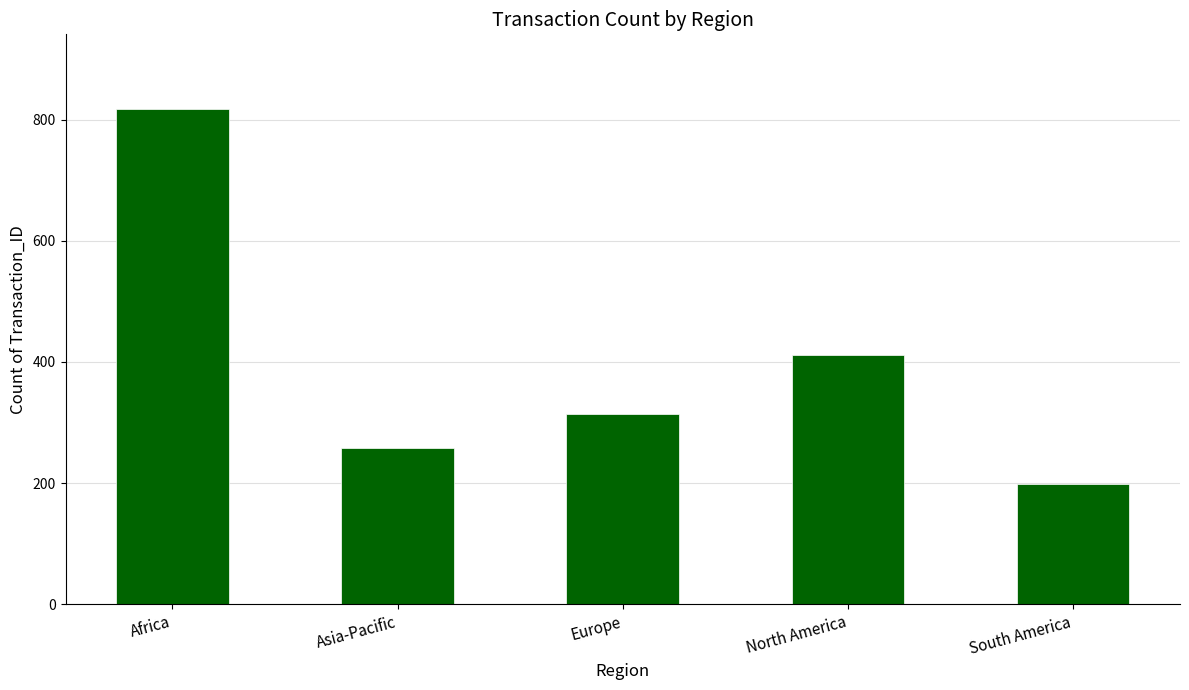

What is the difference between the second highest and second lowest values?

153